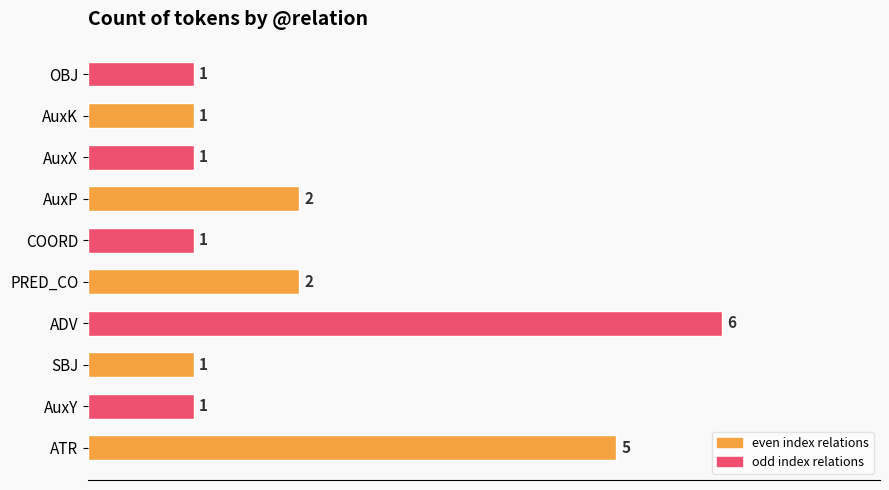

The value at AuxP is 2. True or false?

True